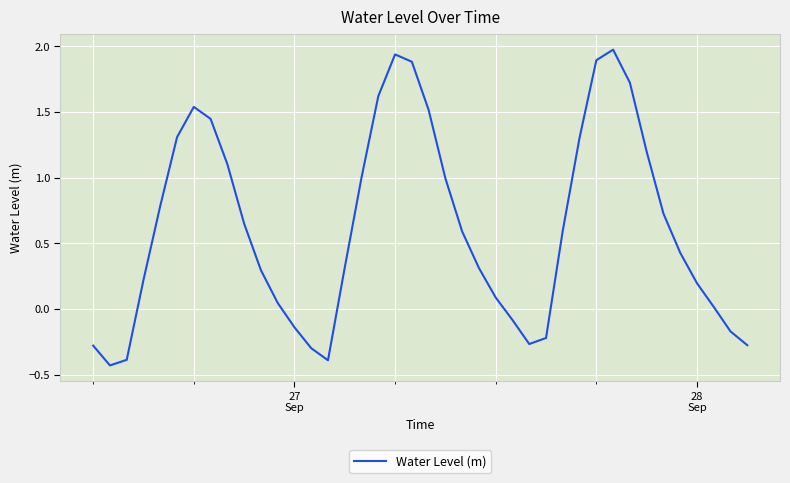

What is the greatest value displayed?

2.0